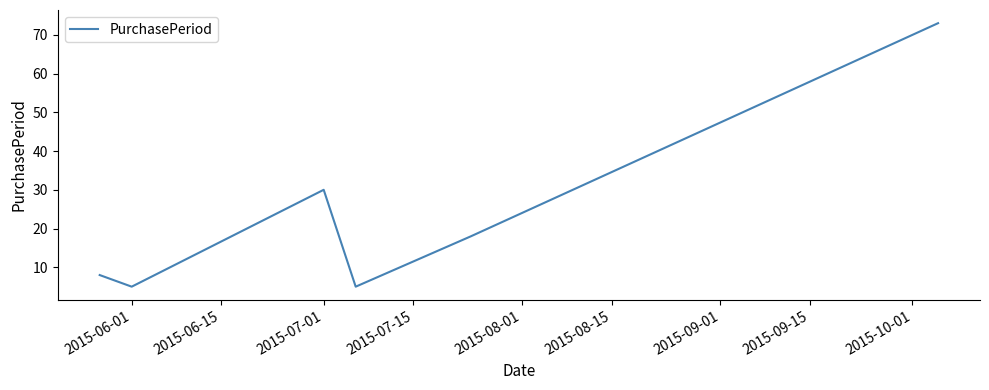

How many interior local valleys (lower than both neighbors) does the data have?

2